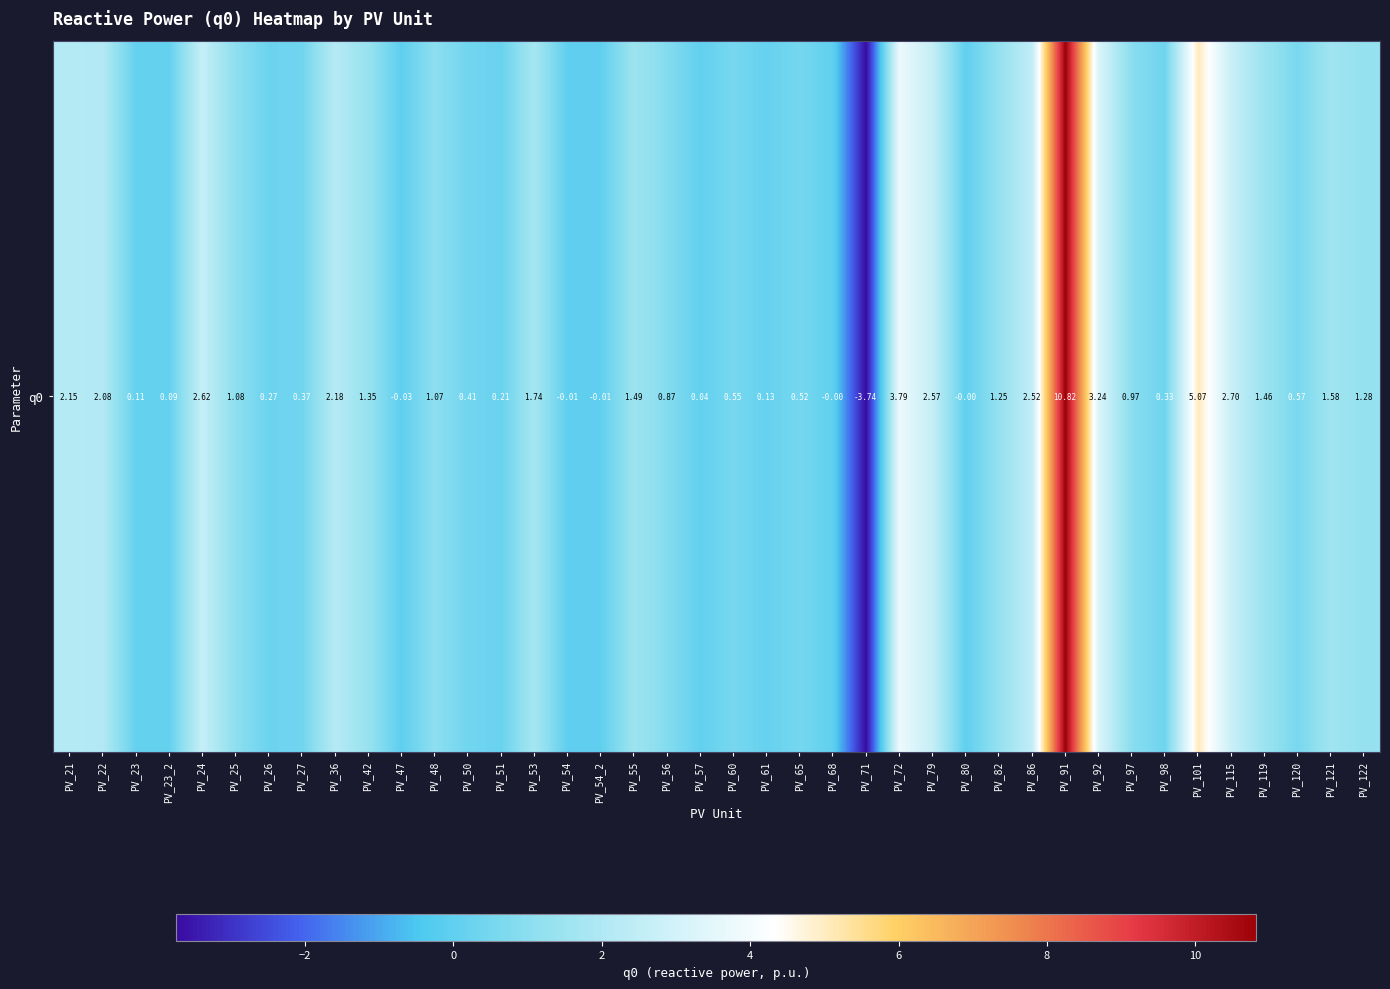

What is the change in value from PV_50 to PV_80?

-0.4